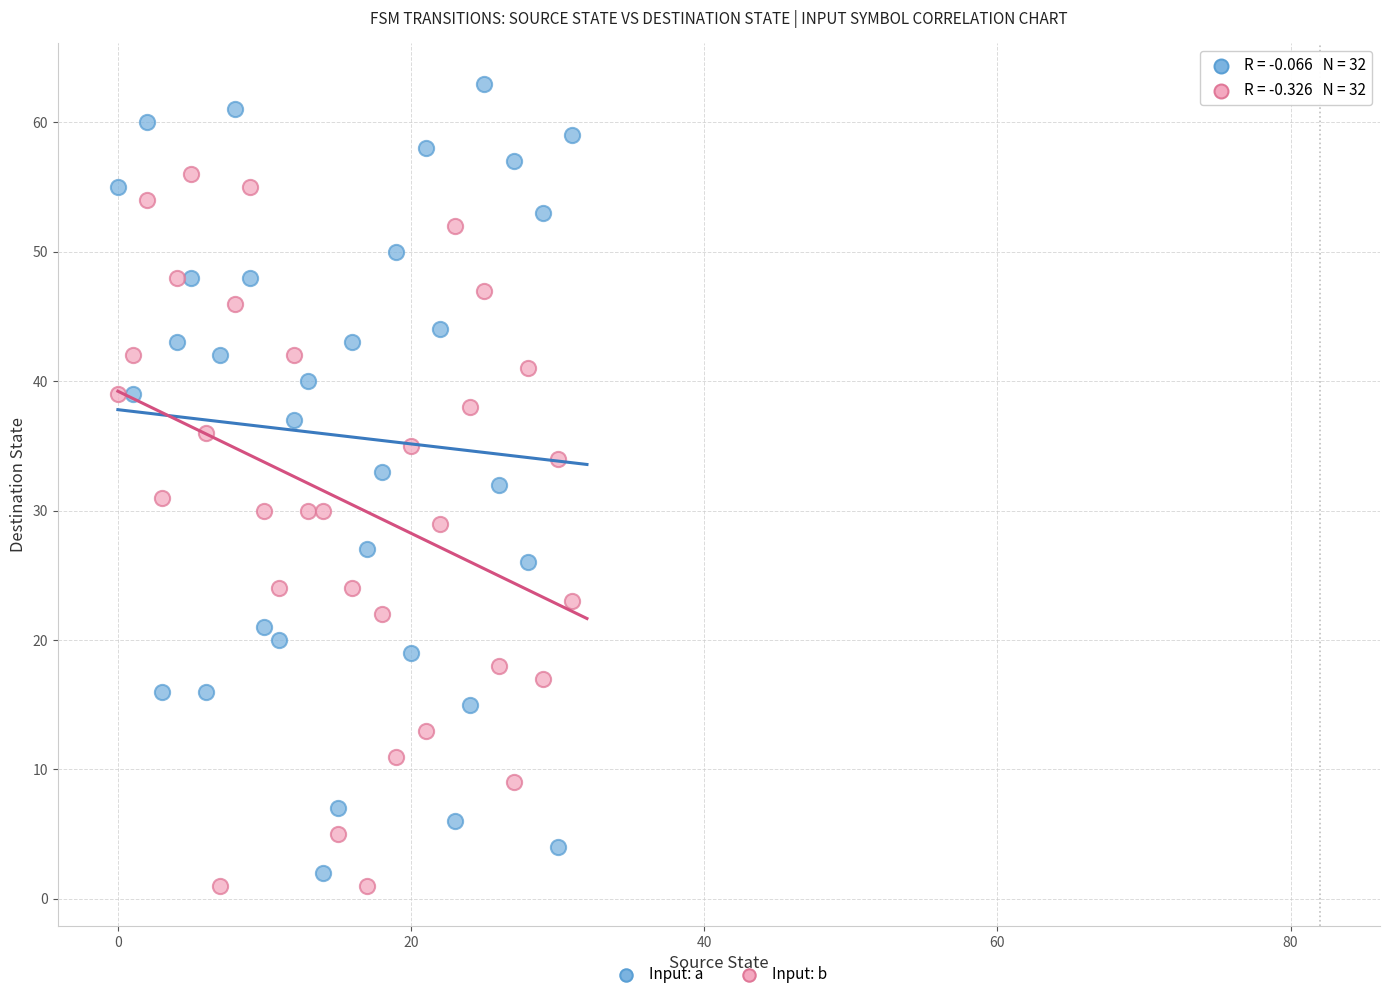

Which series contains the highest Y value?

Input: a